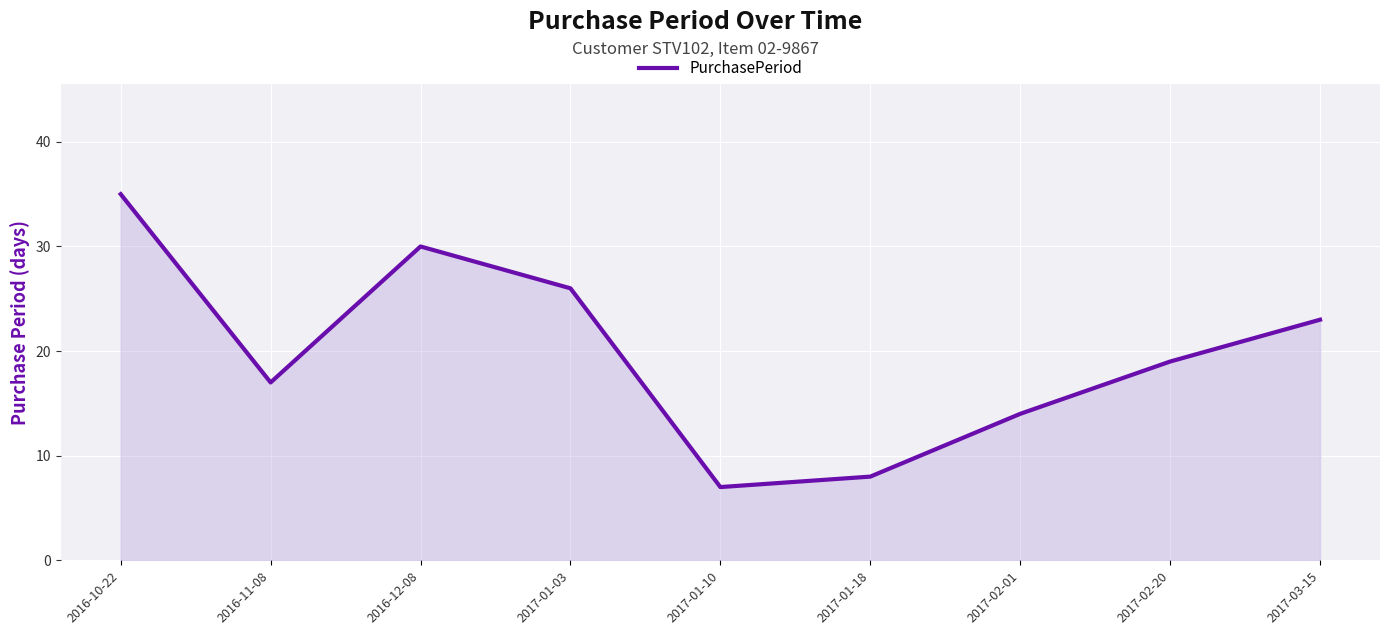

Does the chart display data point markers on the line(s)?

No